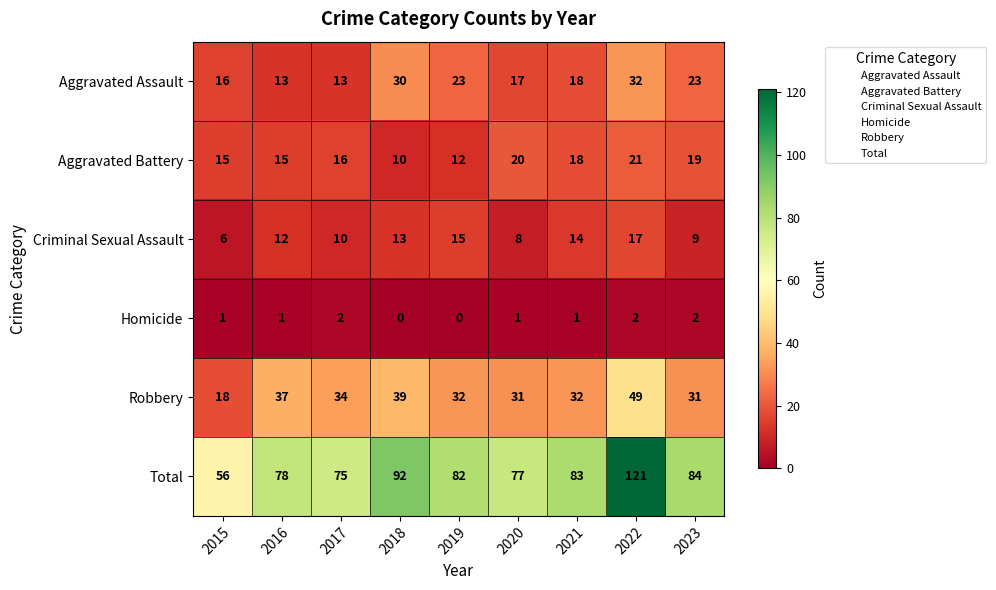

At which label does Criminal Sexual Assault reach its peak?

2022